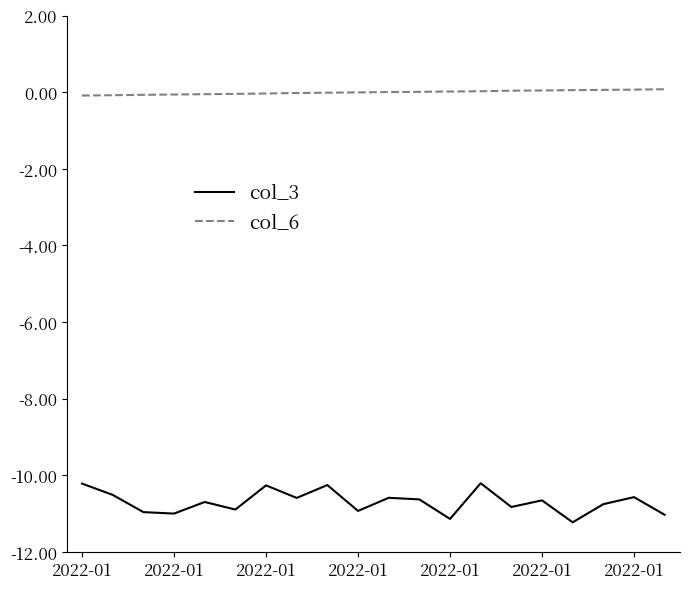

What are all the series names shown in the legend?

col_3, col_6